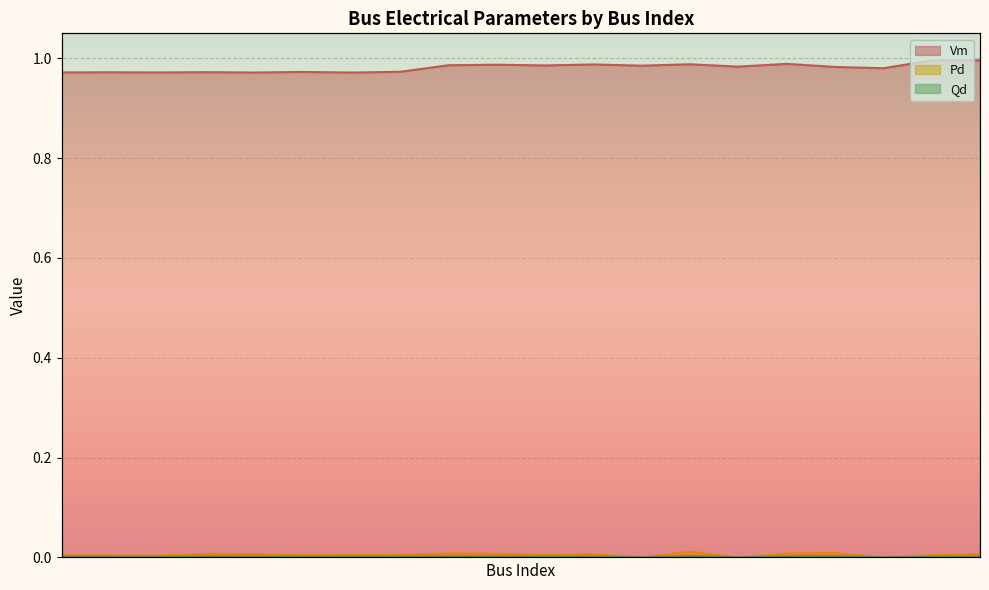

List the series in order of their peak value, highest first.

Vm, Pd, Qd